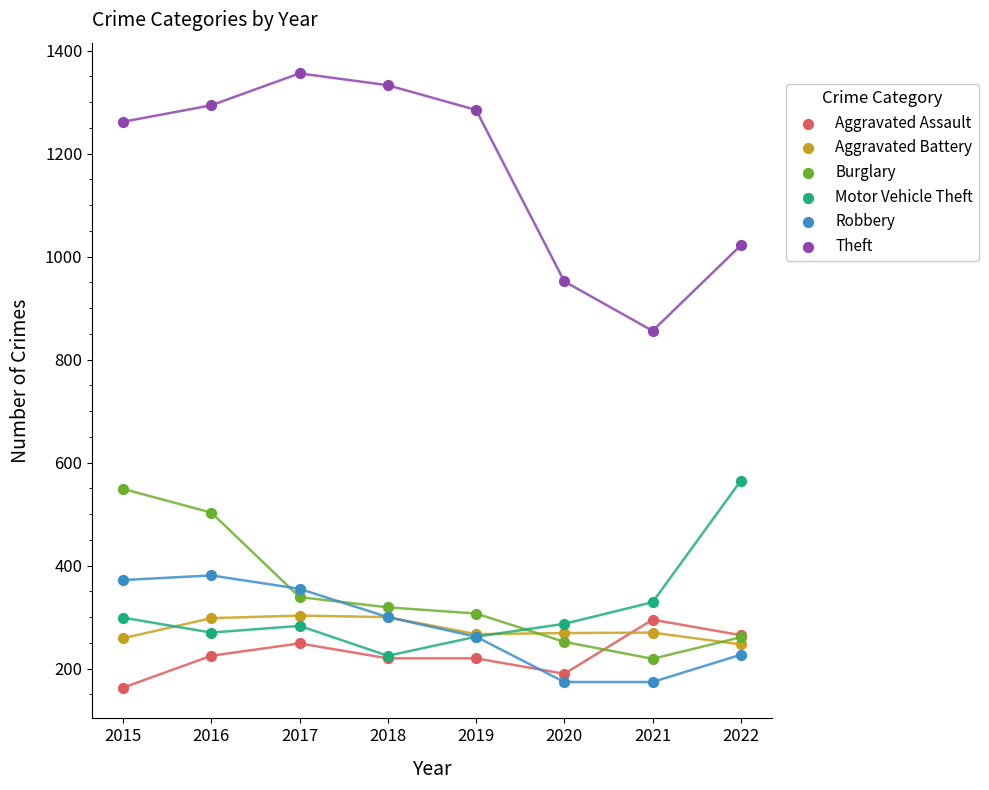

What are all the series names shown in the legend?

Aggravated Assault, Aggravated Battery, Burglary, Motor Vehicle Theft, Robbery, Theft